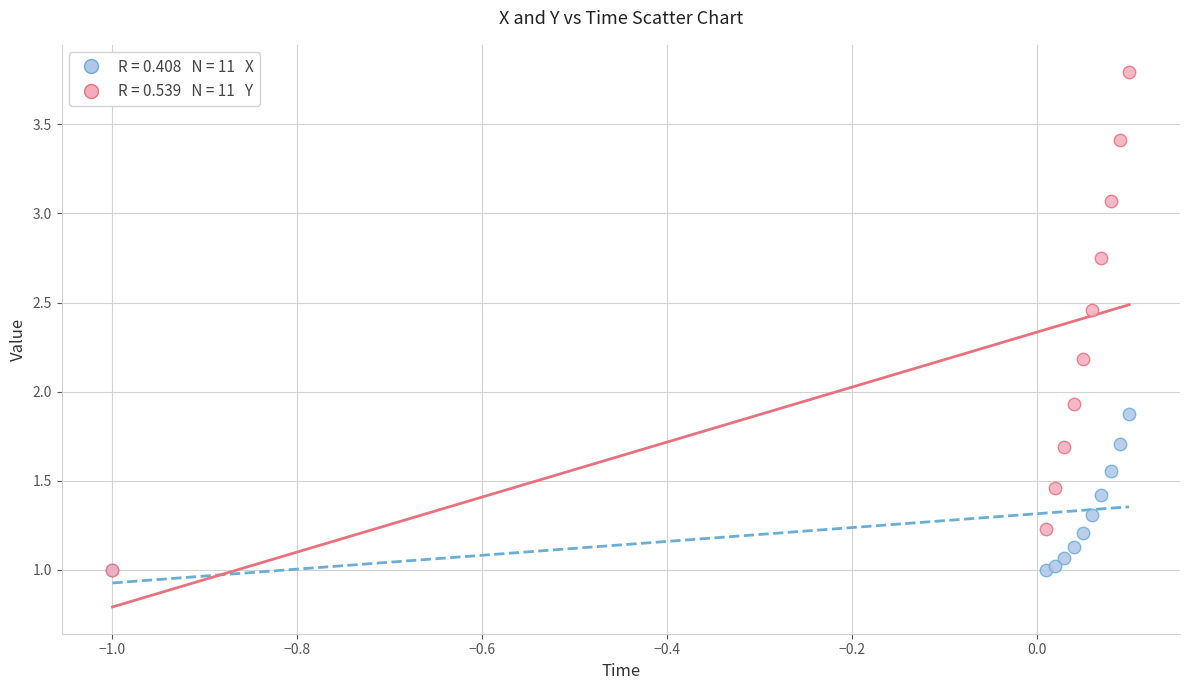

Across all series, what Y value is closest to 2?

1.9